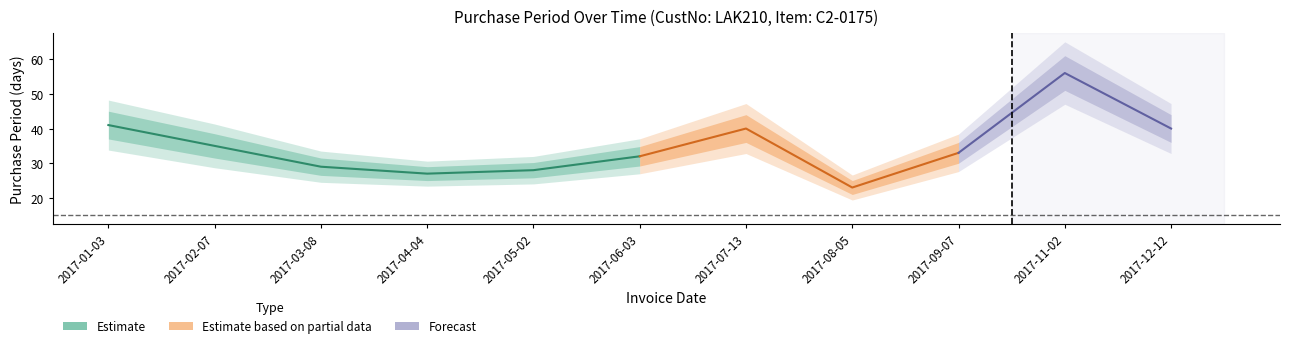

What is the minimum value shown in the chart?

23